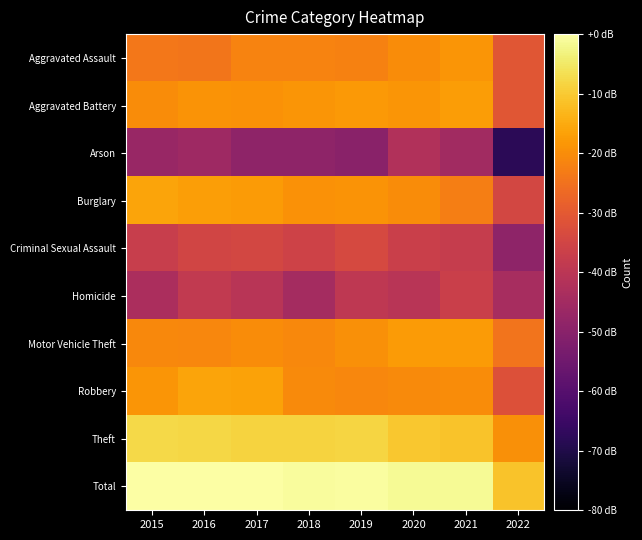

Which series has the largest range (max minus min)?

Arson